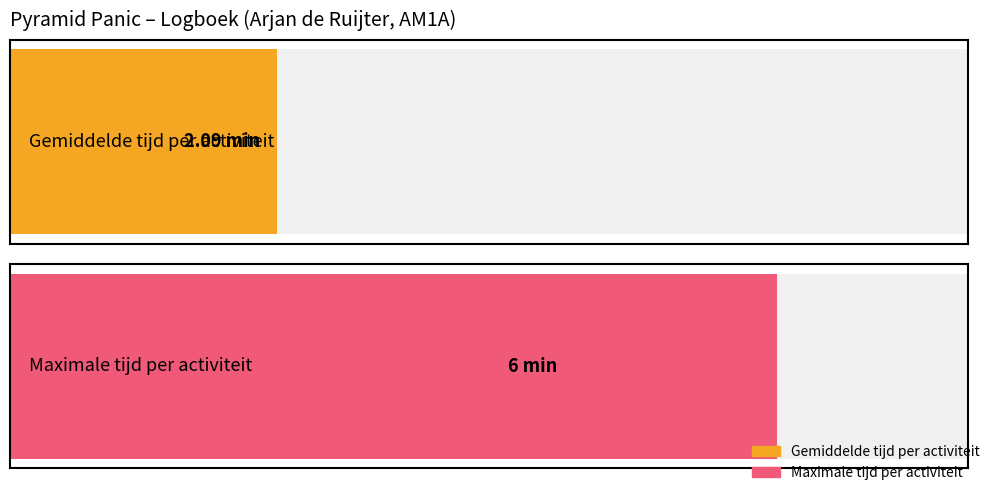

Read the value at 6.

2